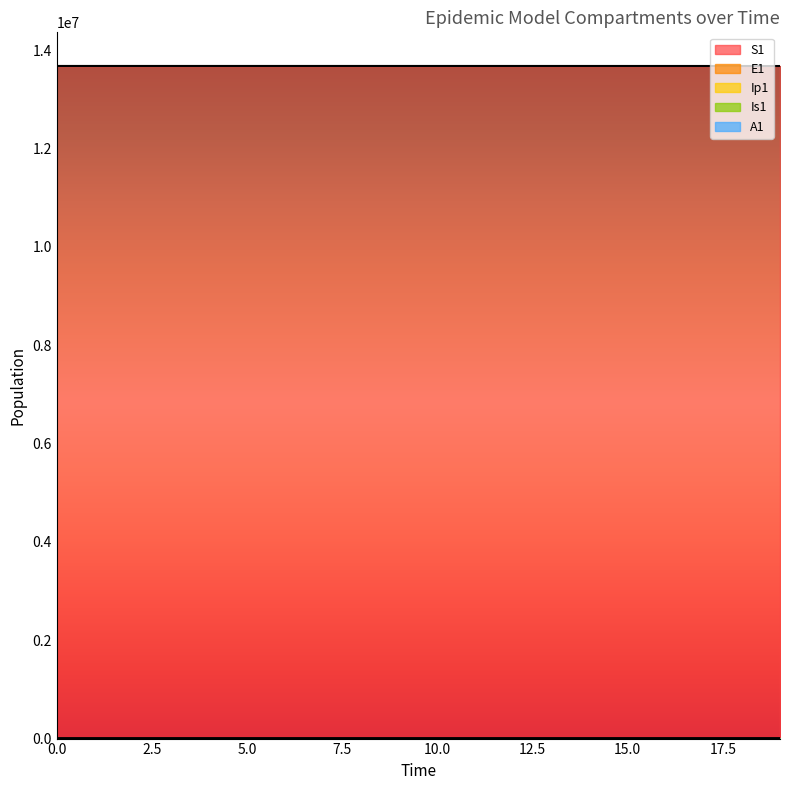

Between 3 and 18, which series saw the biggest shift?

S1